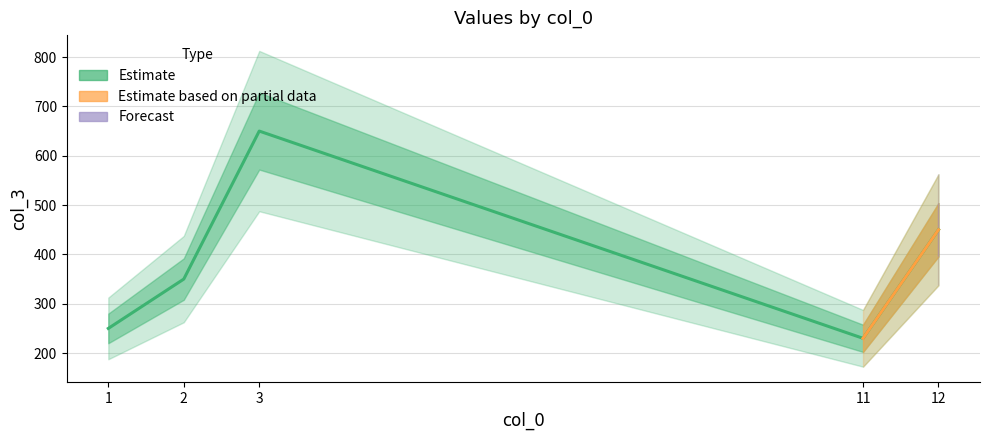

List the labels in order of value, smallest first.

11, 1, 2, 12, 3